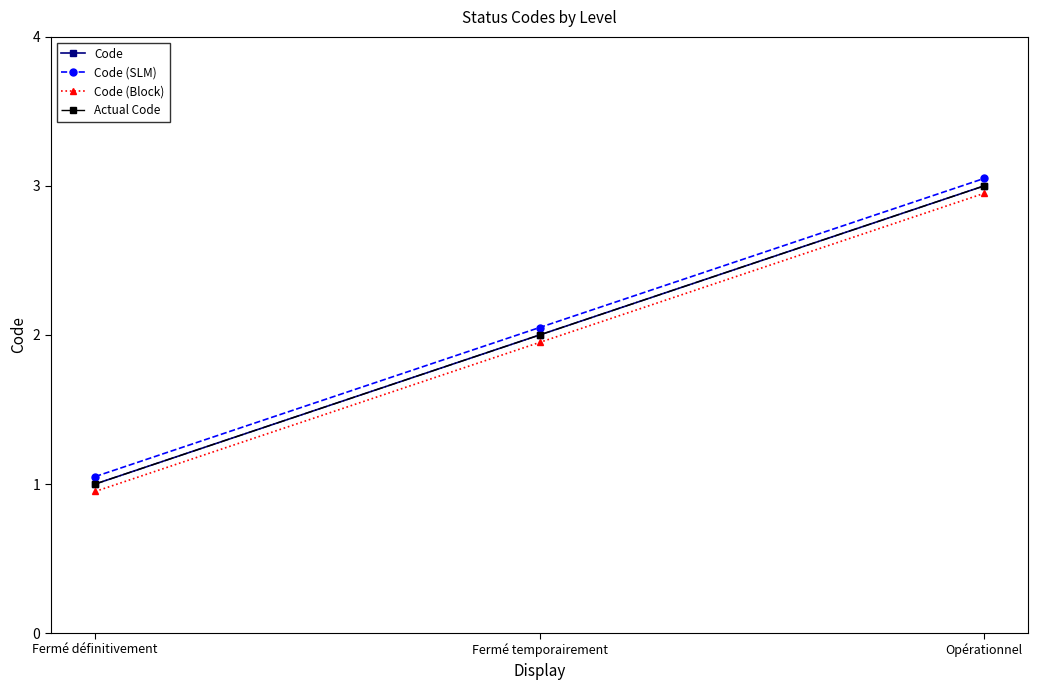

Reading right to left, list all the values displayed in this chart.

Code: 3.0	2.0	1.0
Code (SLM): 3.0	2.0	1.1
Code (Block): 3.0	1.9	0.9
Actual Code: 3.0	2.0	1.0